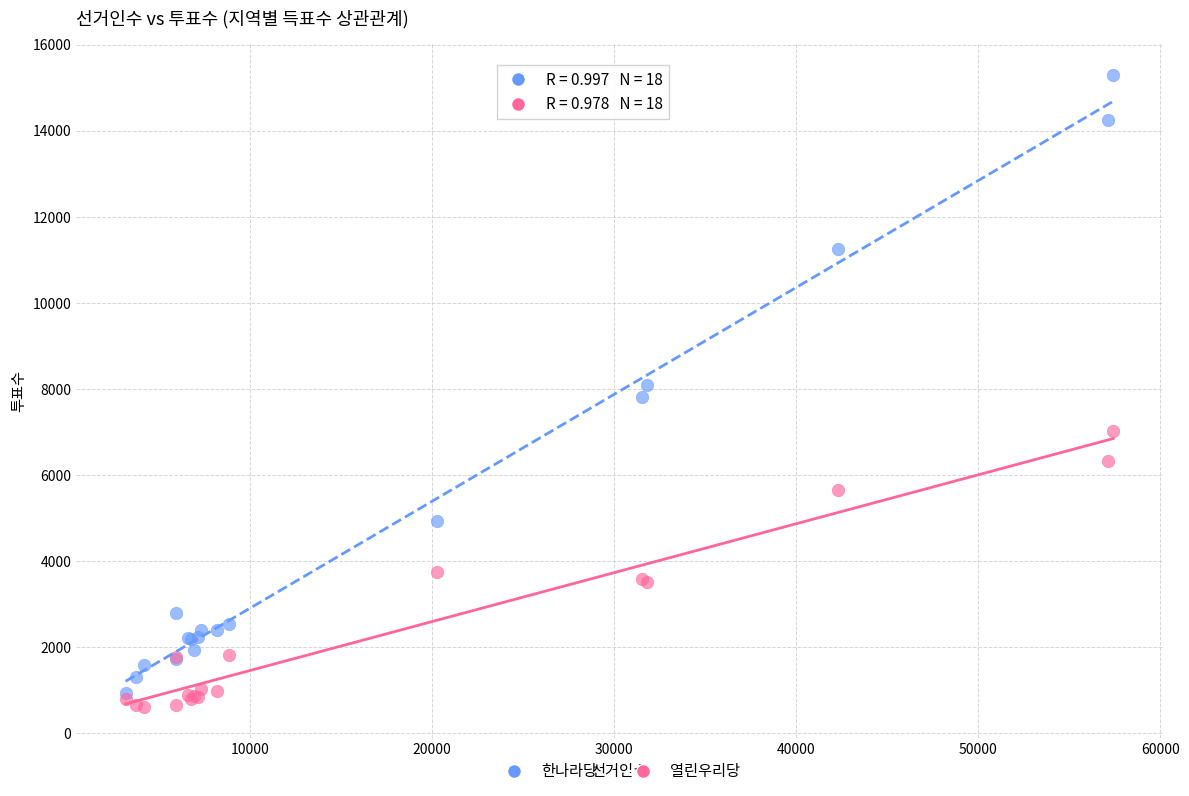

Which series reaches the minimum Y coordinate?

열린우리당